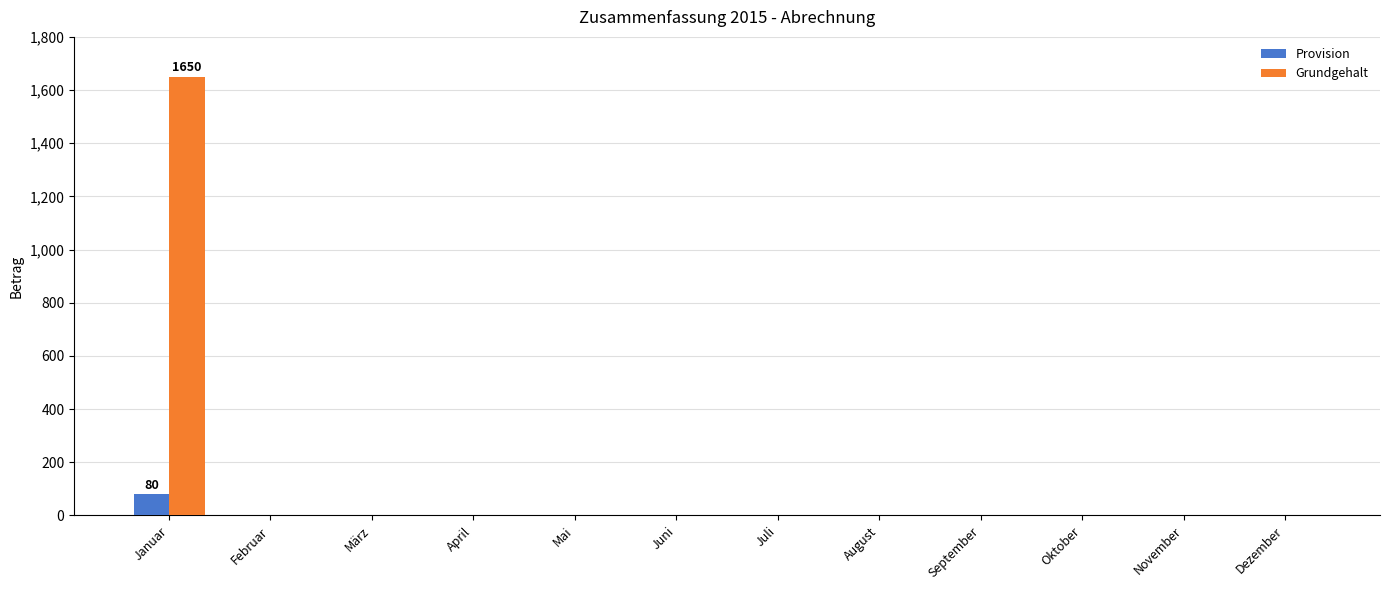

What is the sum of all Provision values?

80